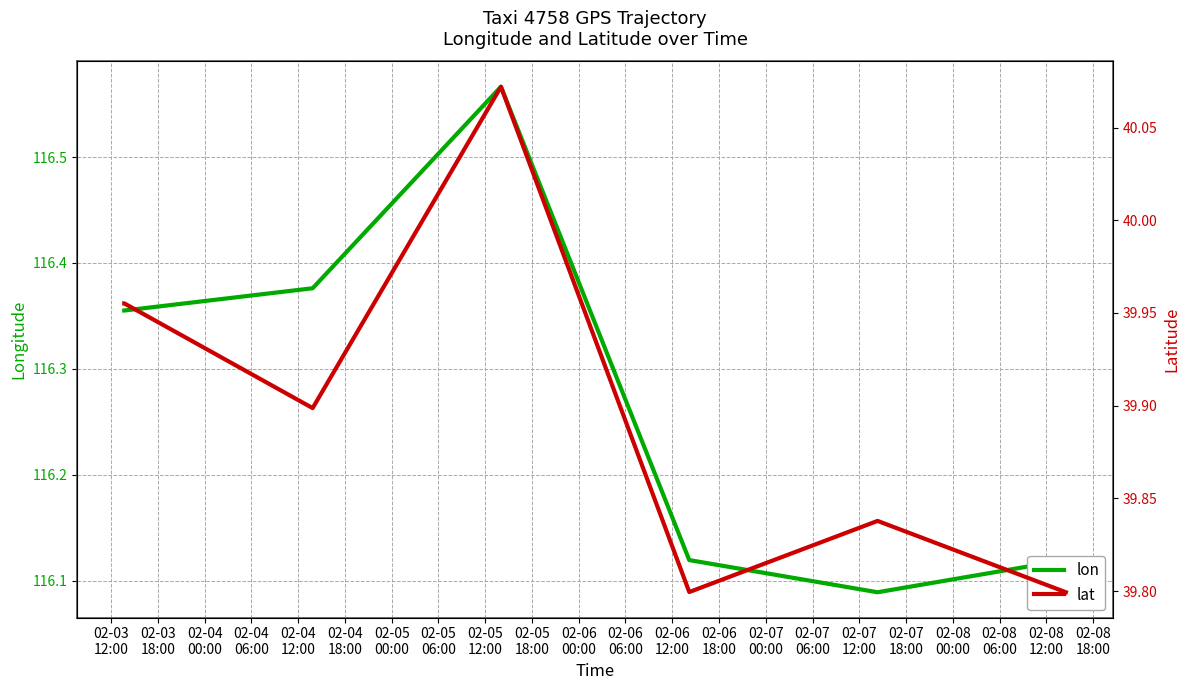

What is the sum of all lat values?

319.2